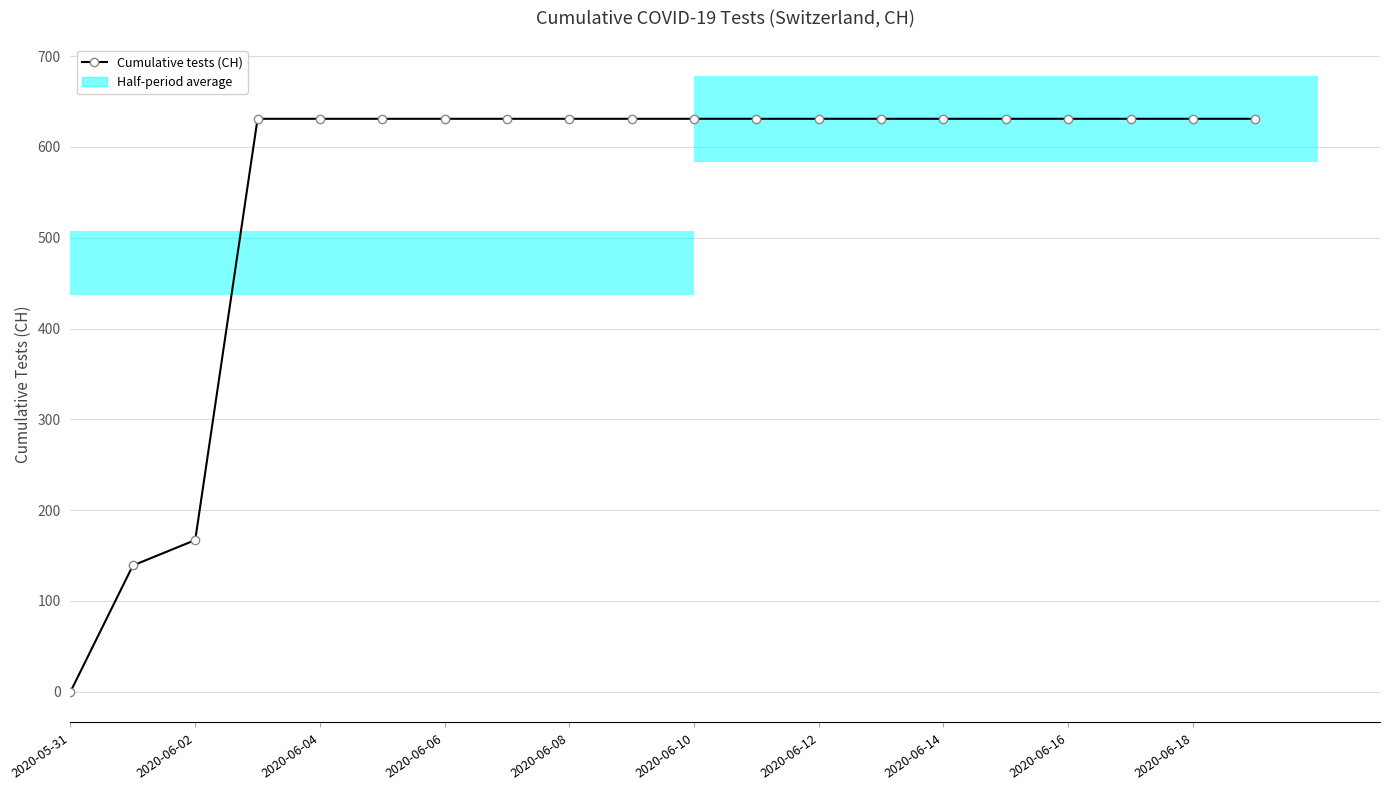

Reading left to right, list all the values displayed in this chart.

0	139	167	631	631	631	631	631	631	631	631	631	631	631	631	631	631	631	631	631